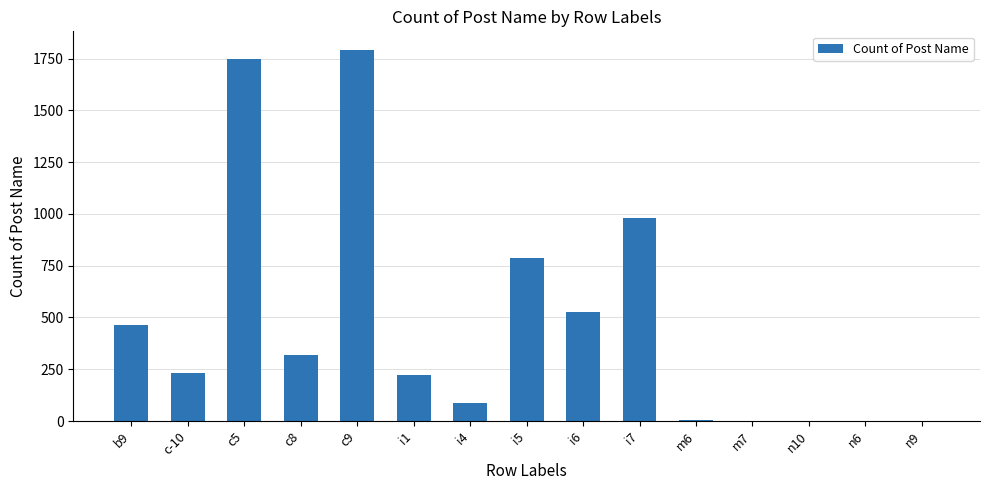

Which category has the highest value across all series?

c9